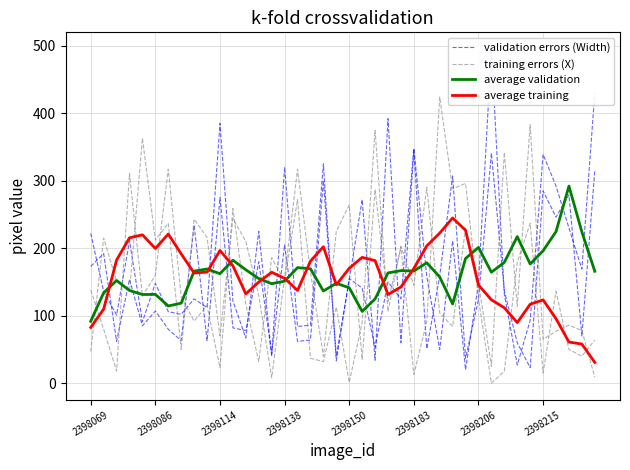

What is the value of the training errors (X) point at the 19th from the left?

40.0